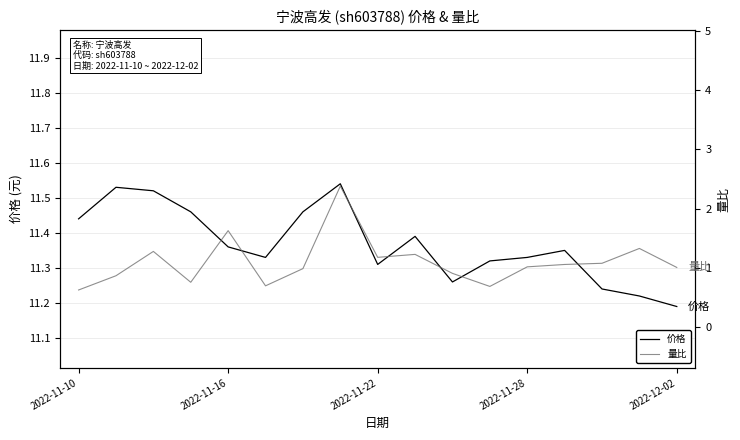

At how many categories does at least one series exceed 2?

17